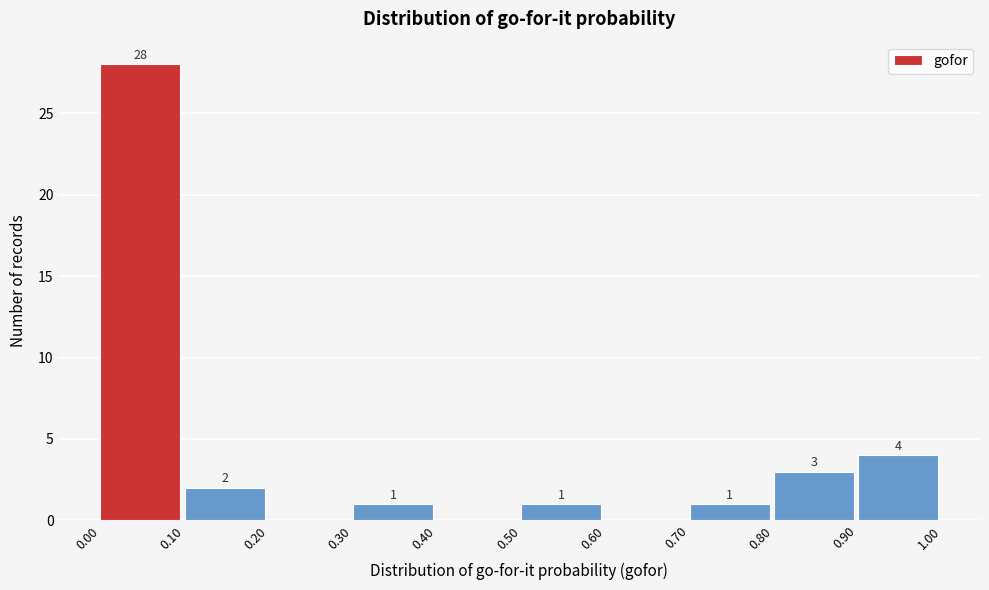

Which range on the x-axis has the tallest bar?

0.00 to 0.10